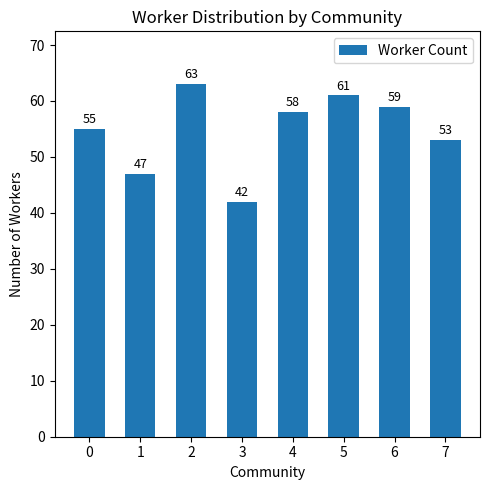

What is the change in value from 6 to 7?

-6